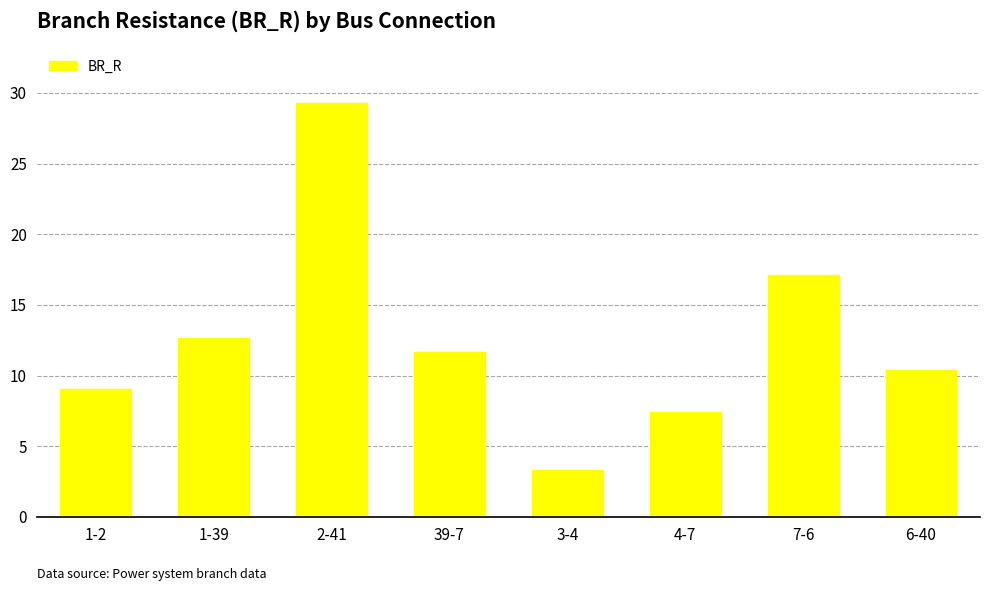

List the labels in order of value, smallest first.

3-4, 4-7, 1-2, 6-40, 39-7, 1-39, 7-6, 2-41